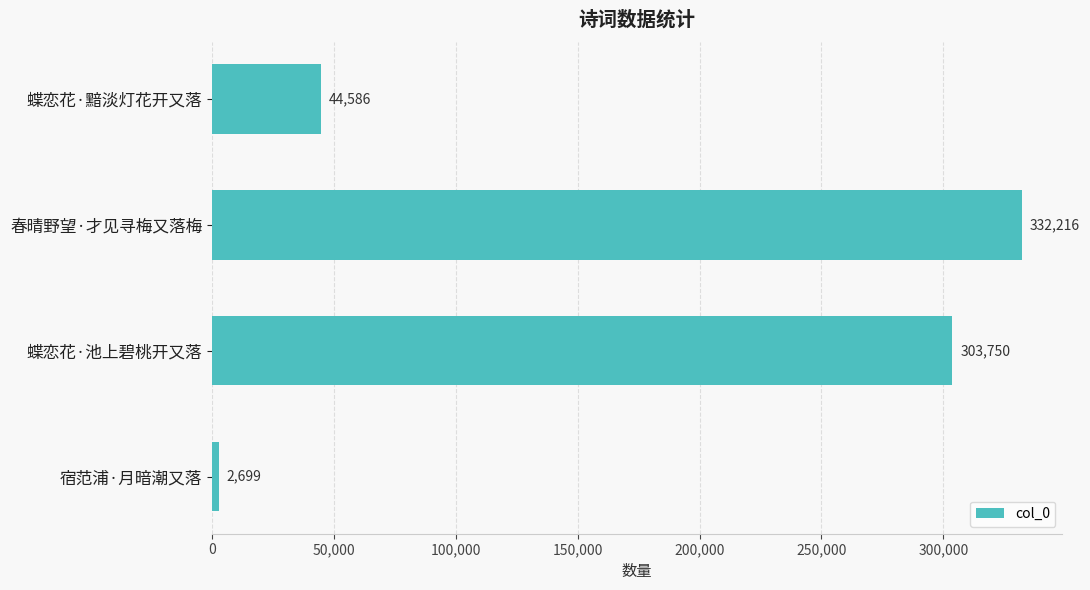

Are the bars horizontal?

Yes